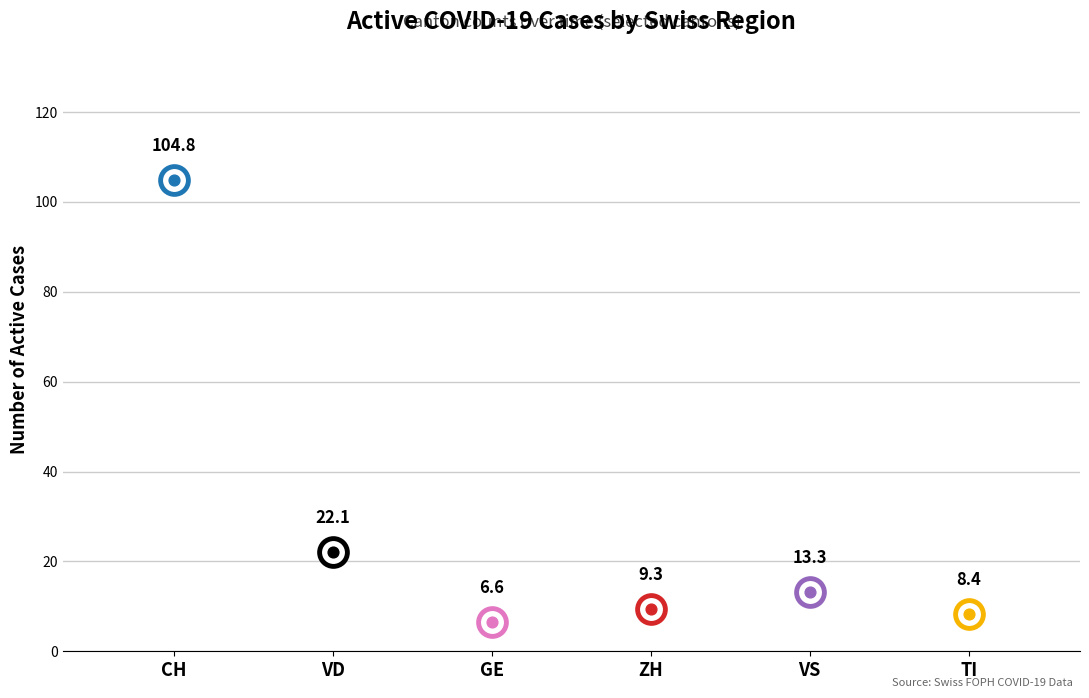

Is the value of TI at 2020-06-06 greater than the value of VD at 2020-06-18?

No